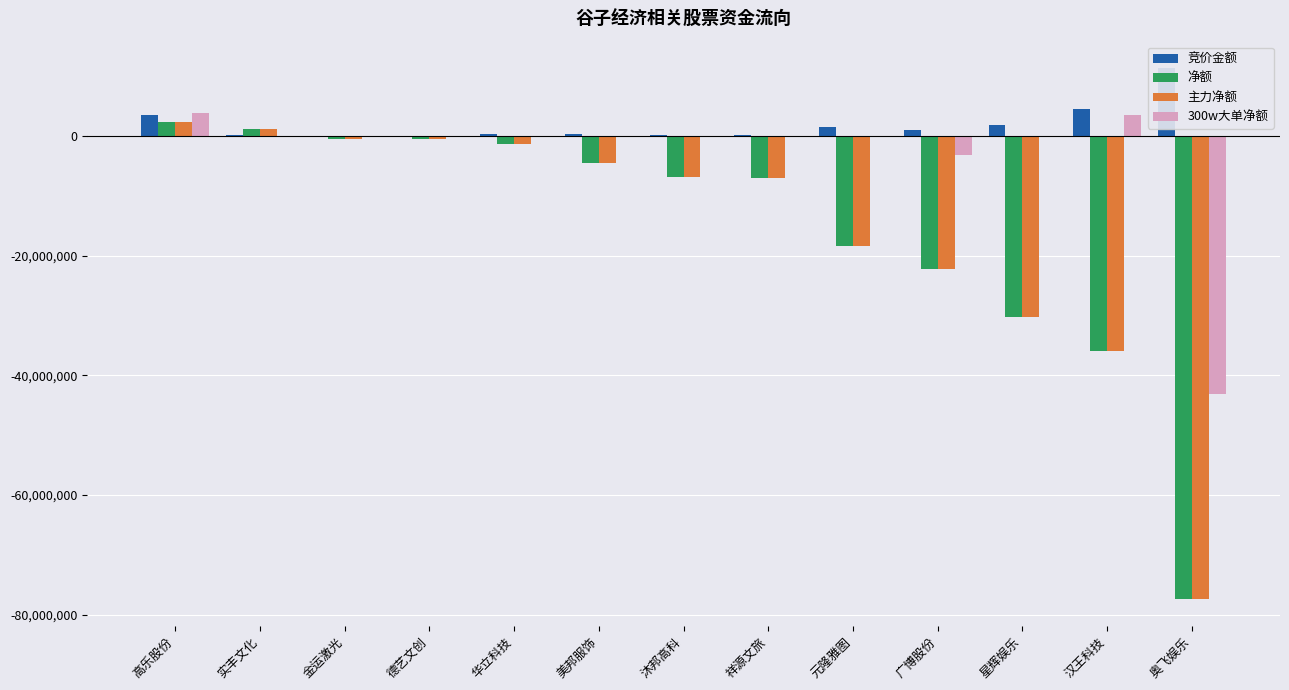

Reading right to left, what are all the values shown in this chart?

竞价金额: 11313361	4558848	1865553	1063549	1516380	189689	76170	359160	298932	23790	0	229489	3556560
净额: -77409780	-35957933	-30324922	-22178834	-18413724	-7059591	-6946098	-4531245	-1370037	-593156	-498990	1197839	2267765
主力净额: -77409780	-35957933	-30324922	-22178834	-18413724	-7059591	-6946098	-4531245	-1370037	-593156	-498990	1197839	2267765
300w大单净额: -43063516	3563137	0	-3143736	0	0	0	0	0	0	0	0	3860278